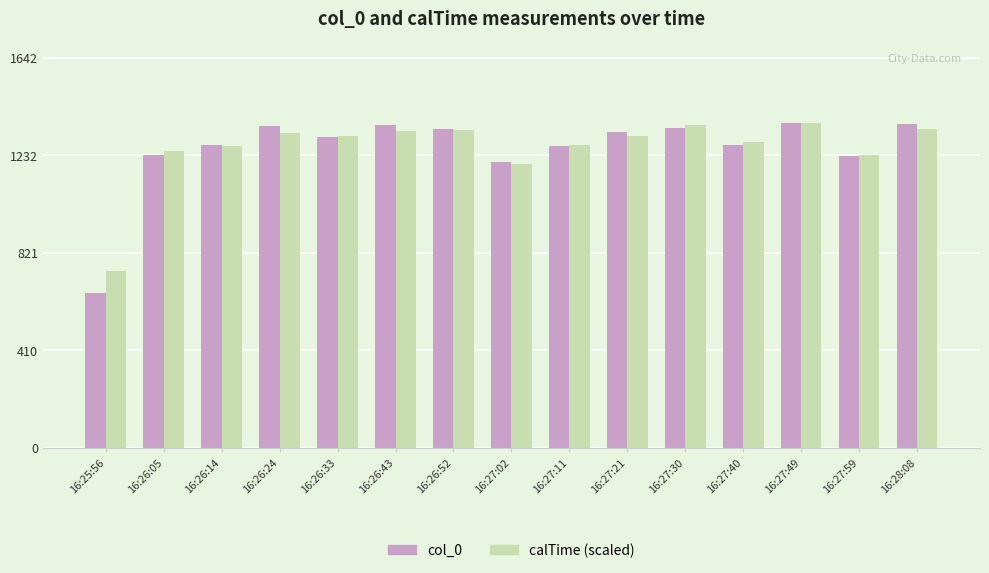

What position from the left is 16:27:40?

12